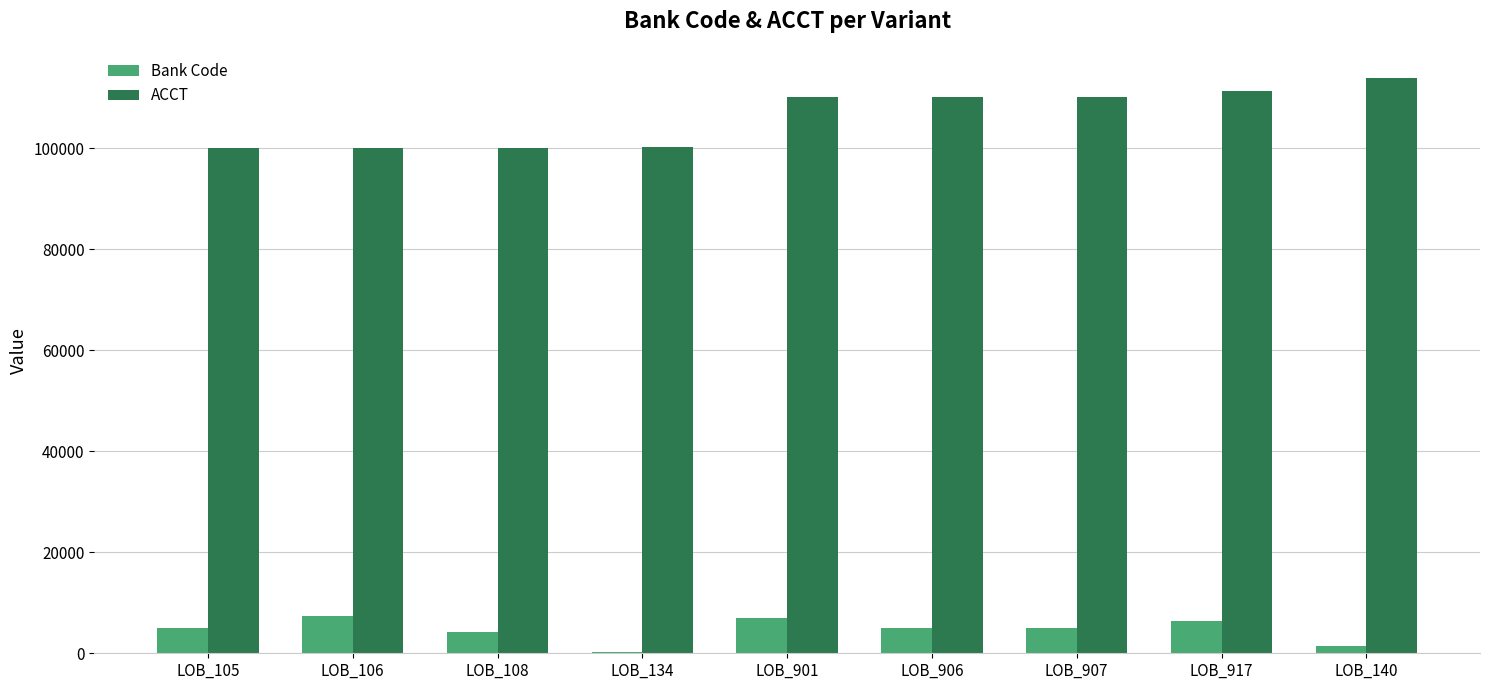

Is it true that ACCT equals 110144 at LOB_907?

True